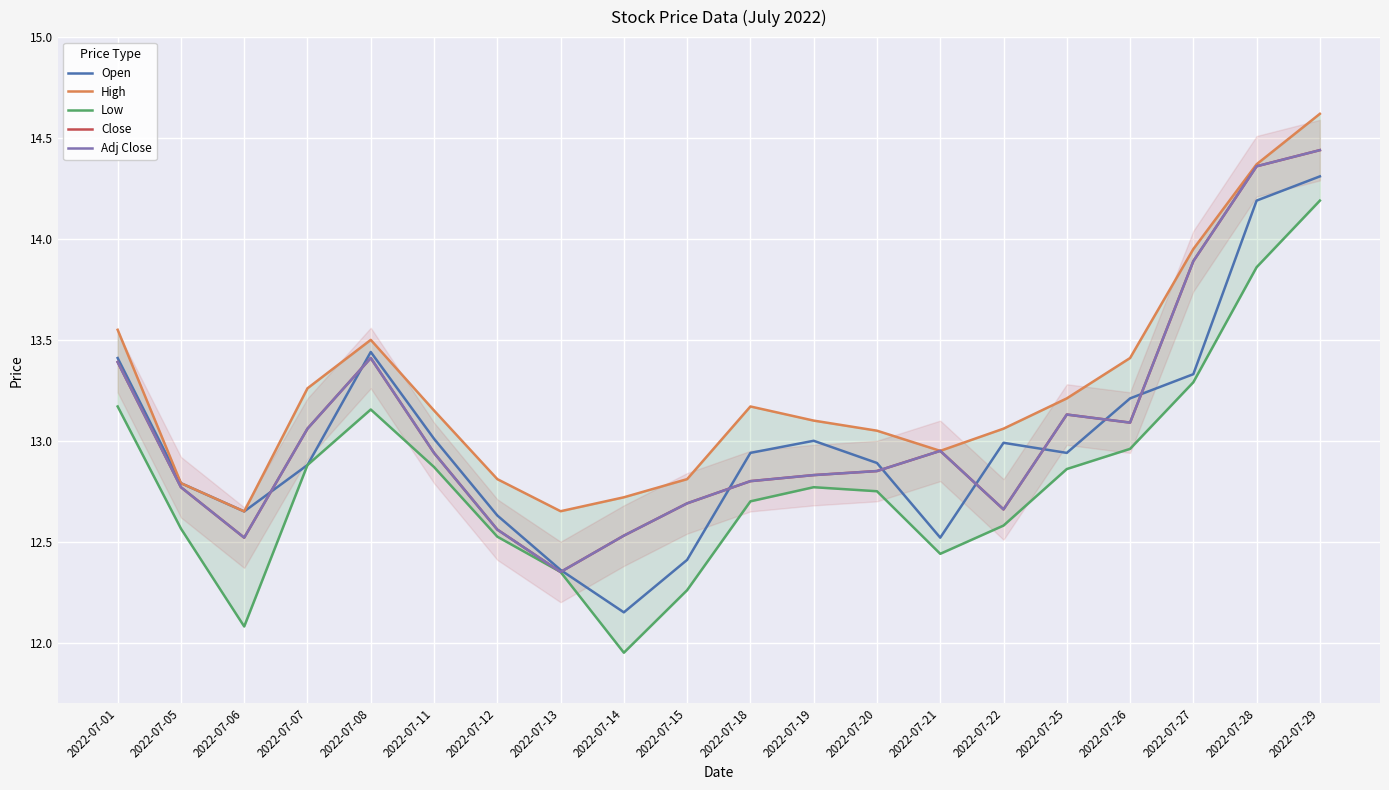

Is it true that High equals 18.5 at 2022-07-15?

False